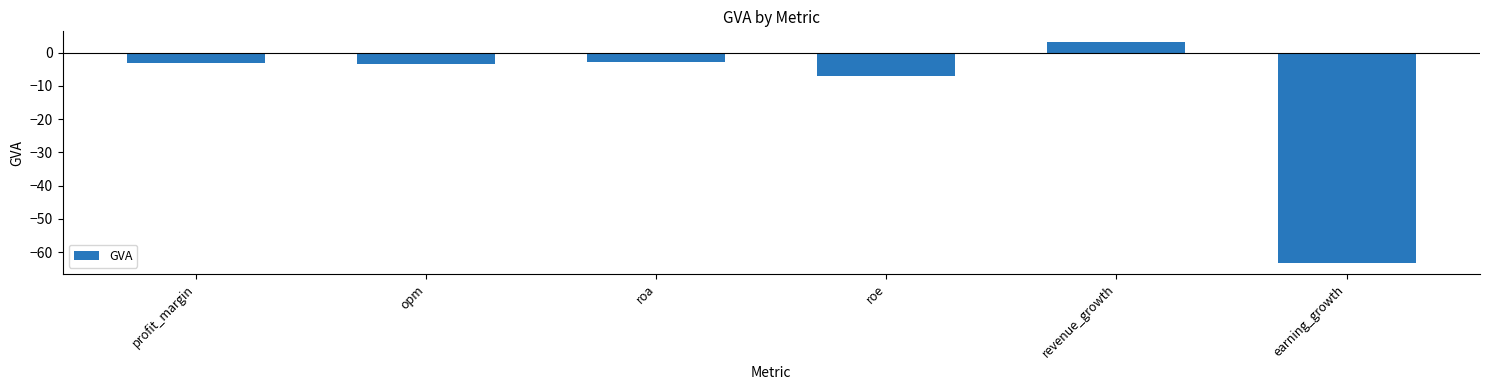

How many values are below zero?

5